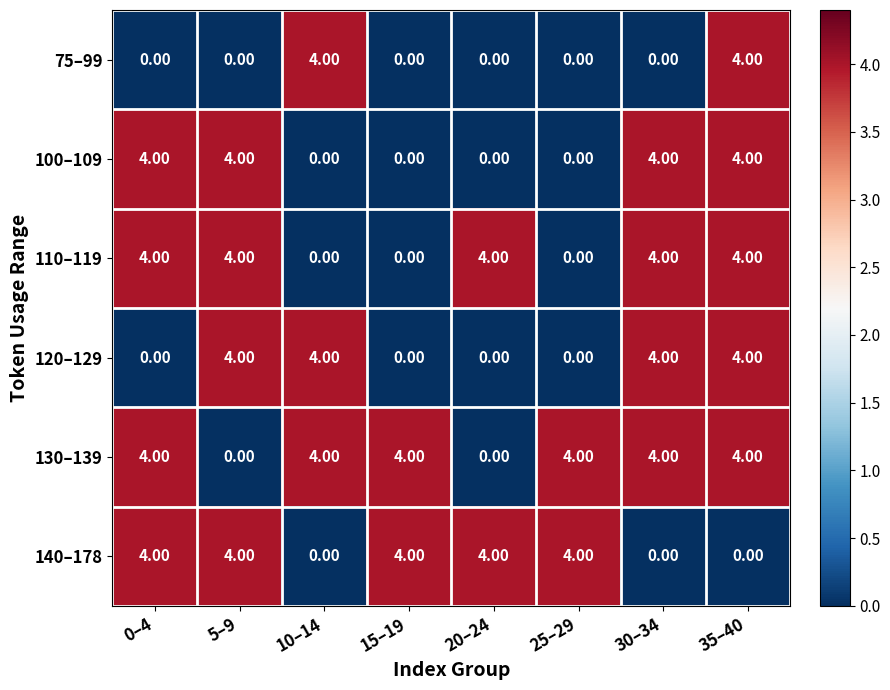

How many distinct data groups are displayed?

6